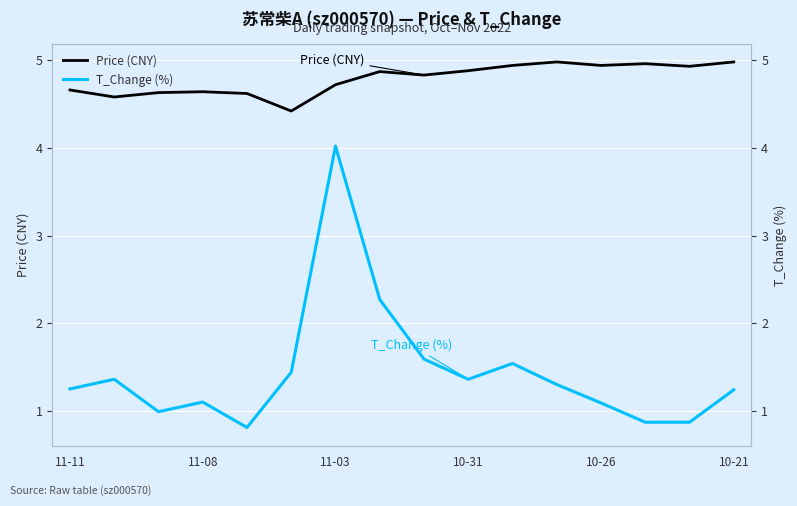

True or false: T_Change (%) and Price (CNY) cross at least once.

False